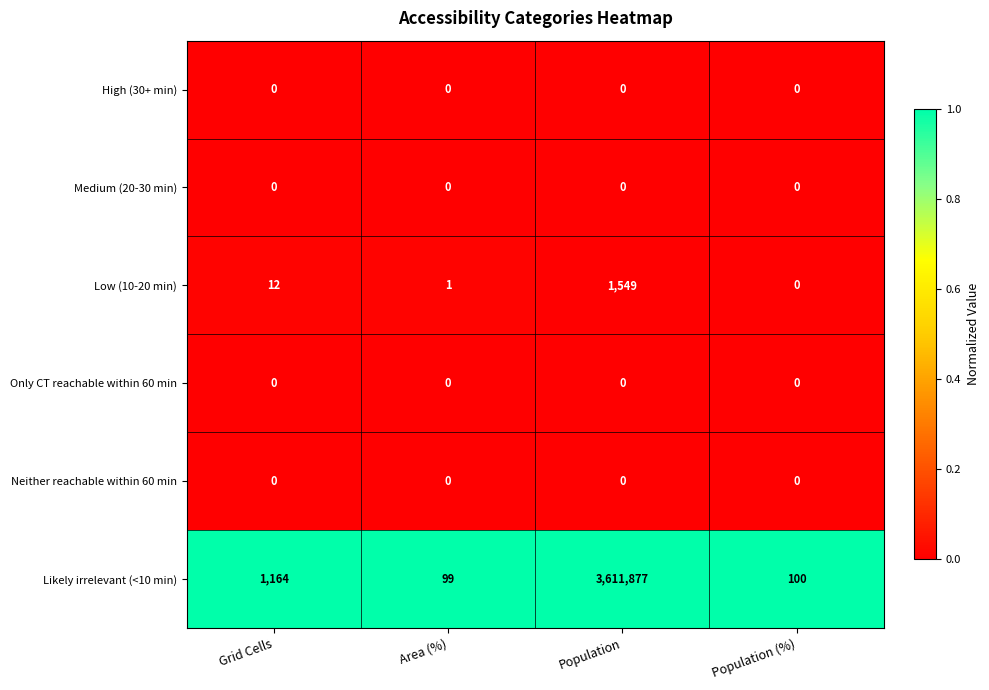

True or false: Low (10-20 min) has a value of 7 at Grid Cells.

False